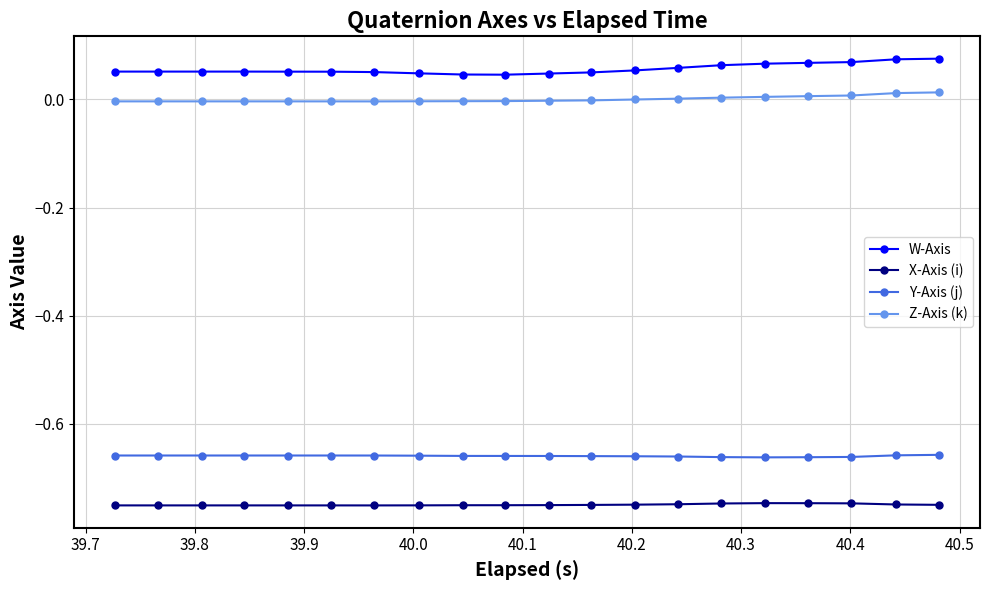

At how many categories does at least one series exceed 0?

20